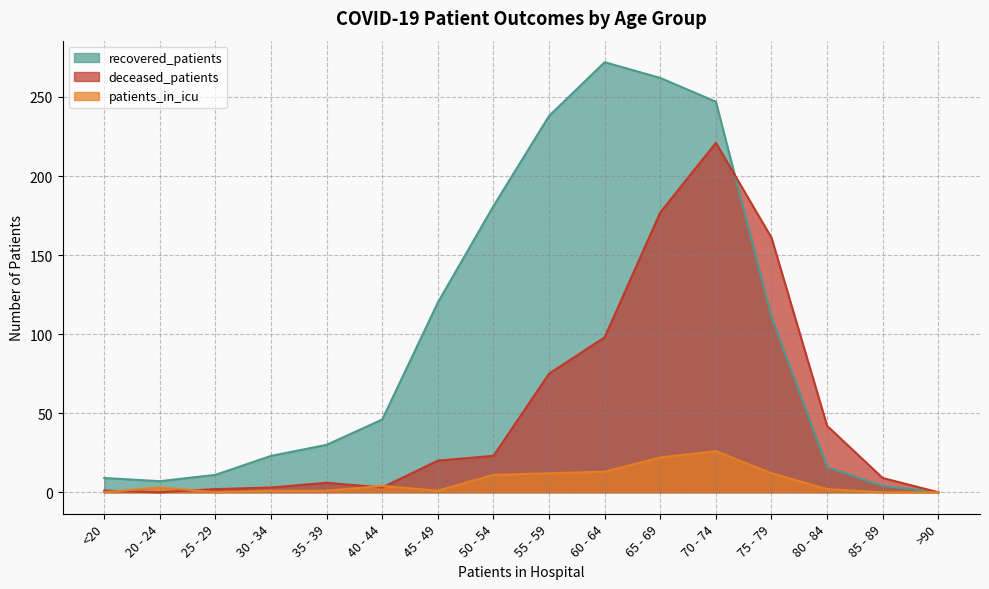

True or false: deceased_patients has more than 1 interior local peaks.

True